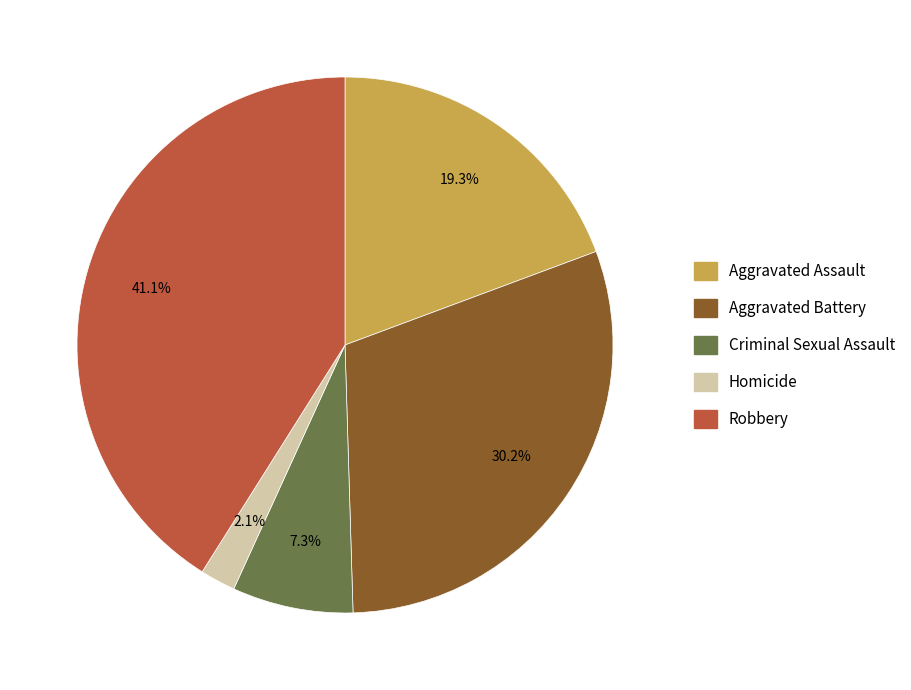

Rank the categories by value from lowest to highest.

Homicide, Criminal Sexual Assault, Aggravated Assault, Aggravated Battery, Robbery